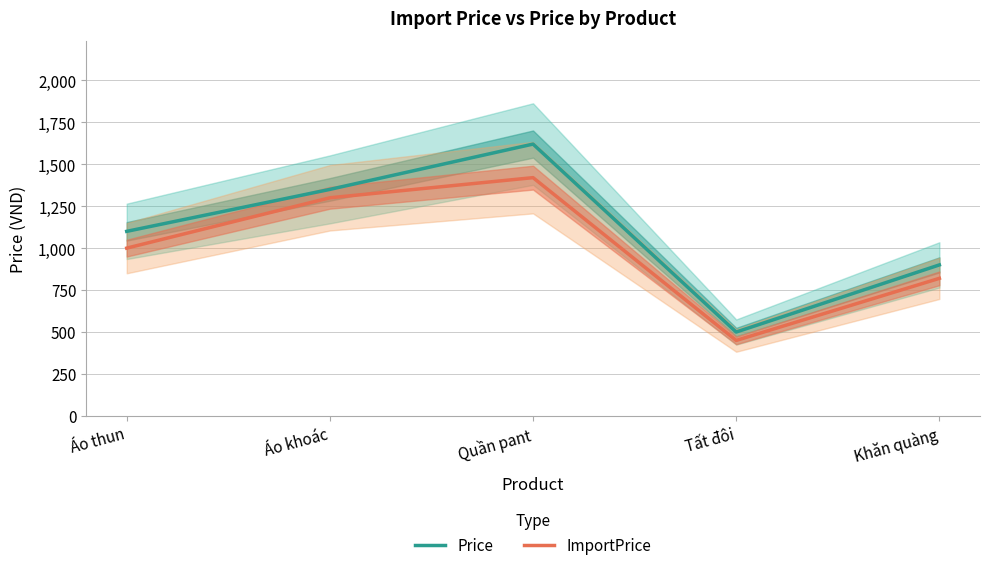

How many lines are shown in the chart?

2